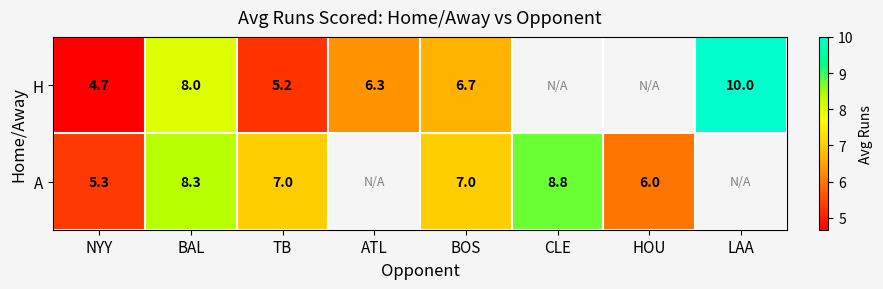

Which series changed the most between NYY and BAL?

H